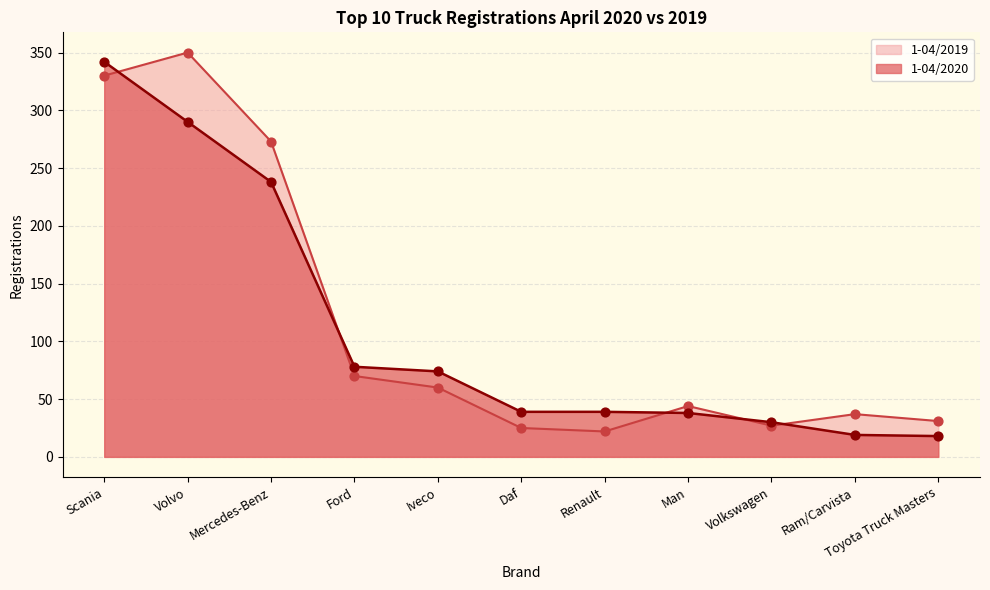

At which category is the sum across all series the highest?

Scania